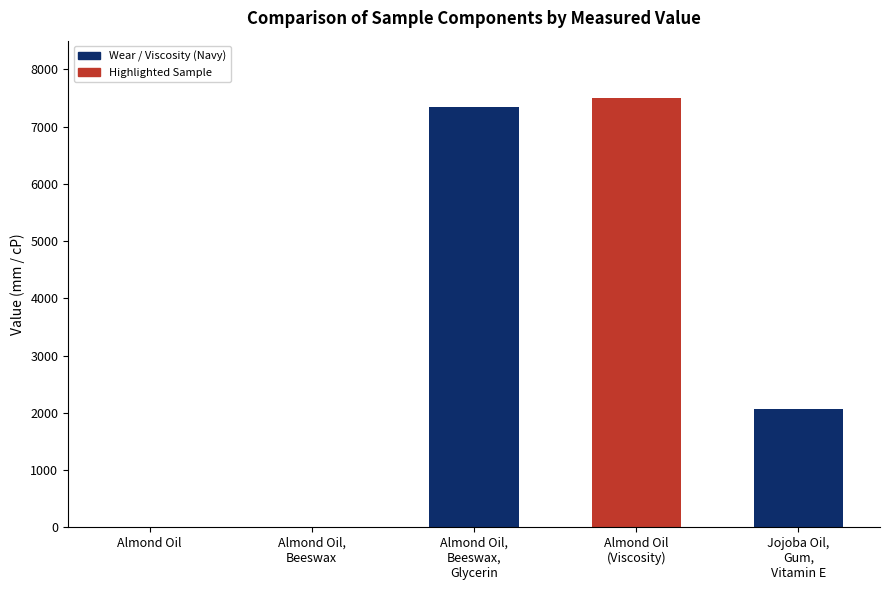

What is the change in value from Almond Oil
(Viscosity) to Jojoba Oil,
Gum,
Vitamin E?

-5442.2